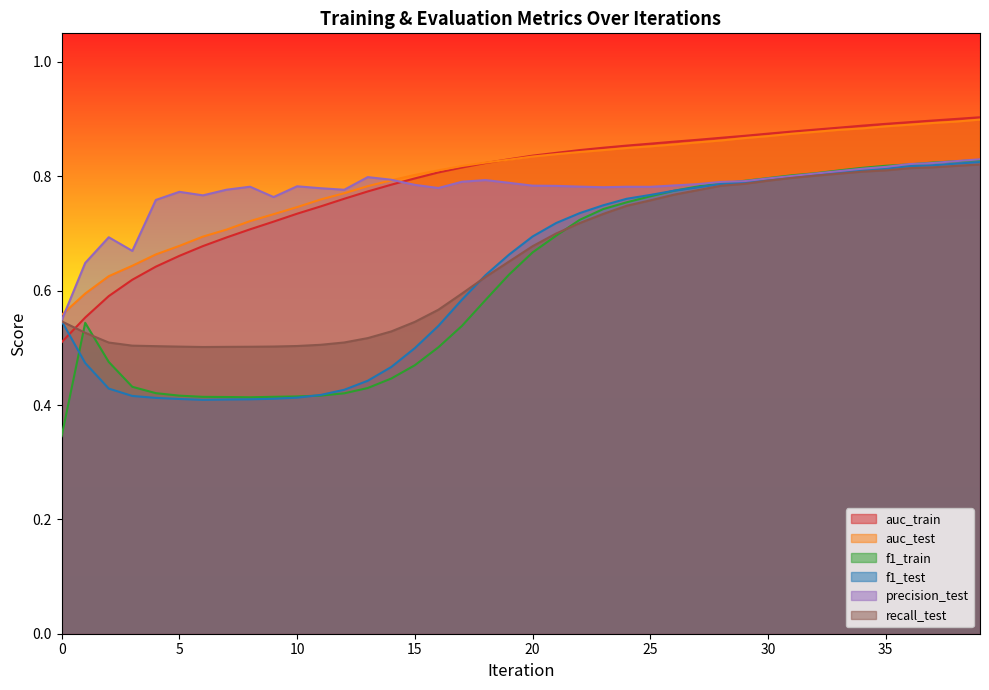

Which category has the highest value in the f1_train series?

39